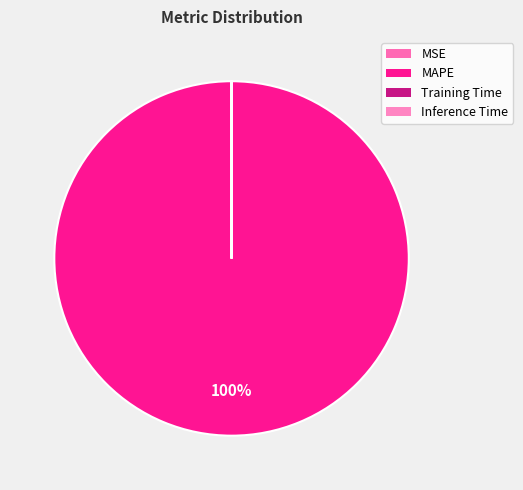

The Inference Time slice represents 0% of the pie. True or false?

True